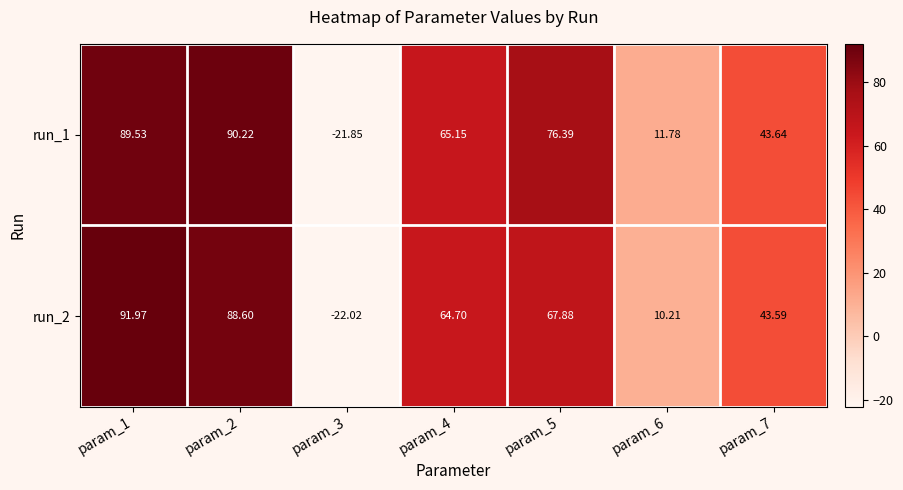

How many negative values does the run_1 series have?

1